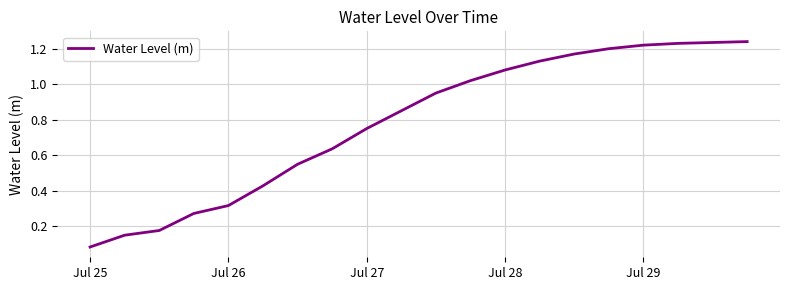

What is the maximum value shown in the chart?

1.2